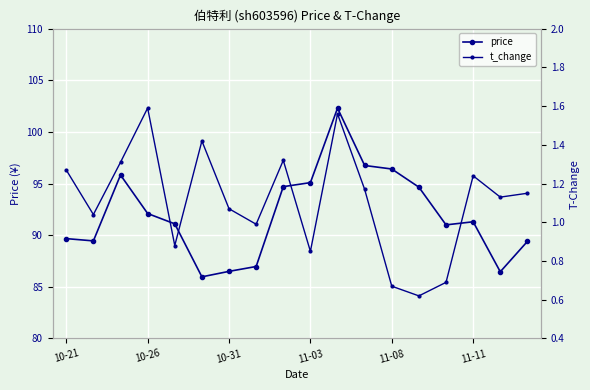

What is the smallest value displayed?

0.6